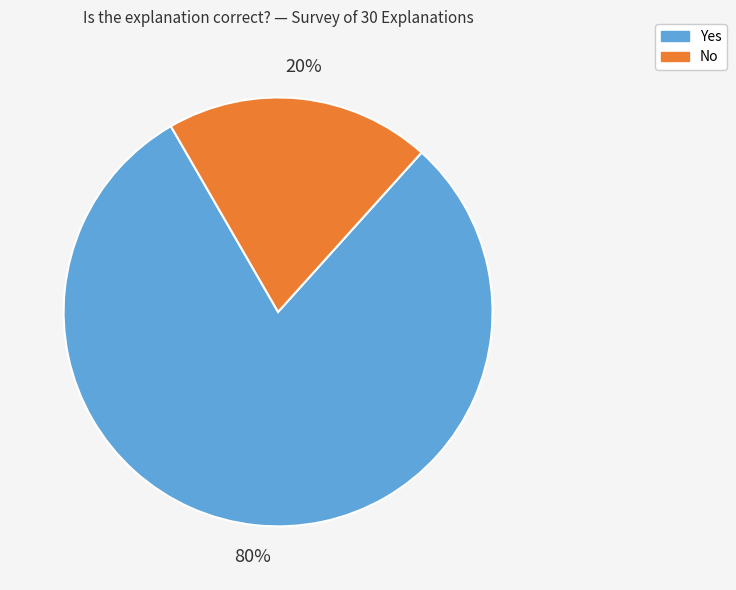

Between No and Yes, which is larger?

Yes